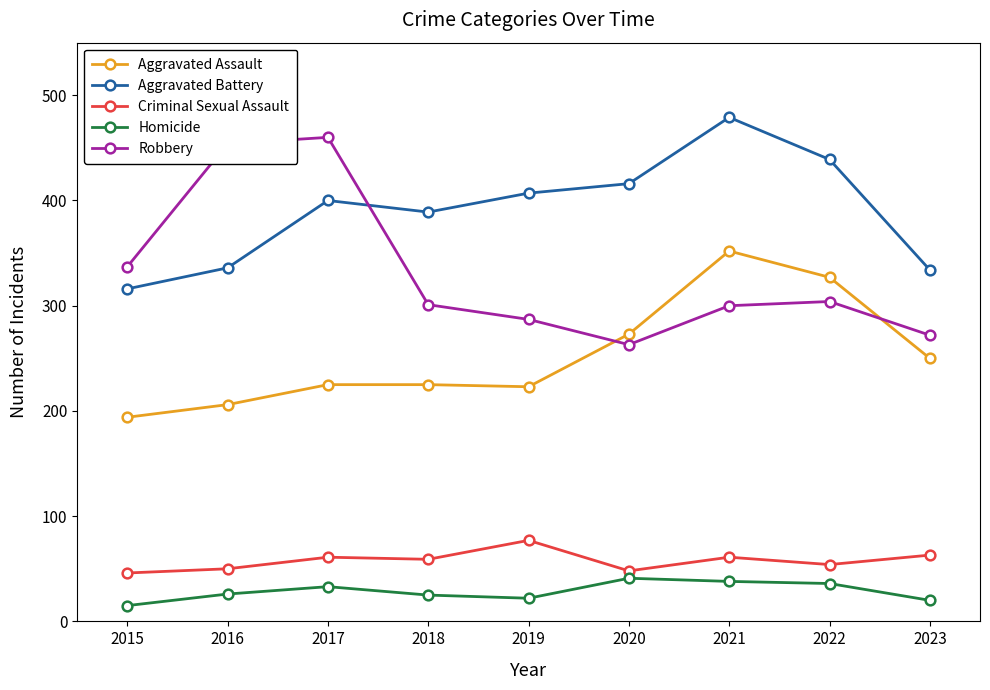

What is the difference between the maximum and second lowest values in the Aggravated Assault series?

146